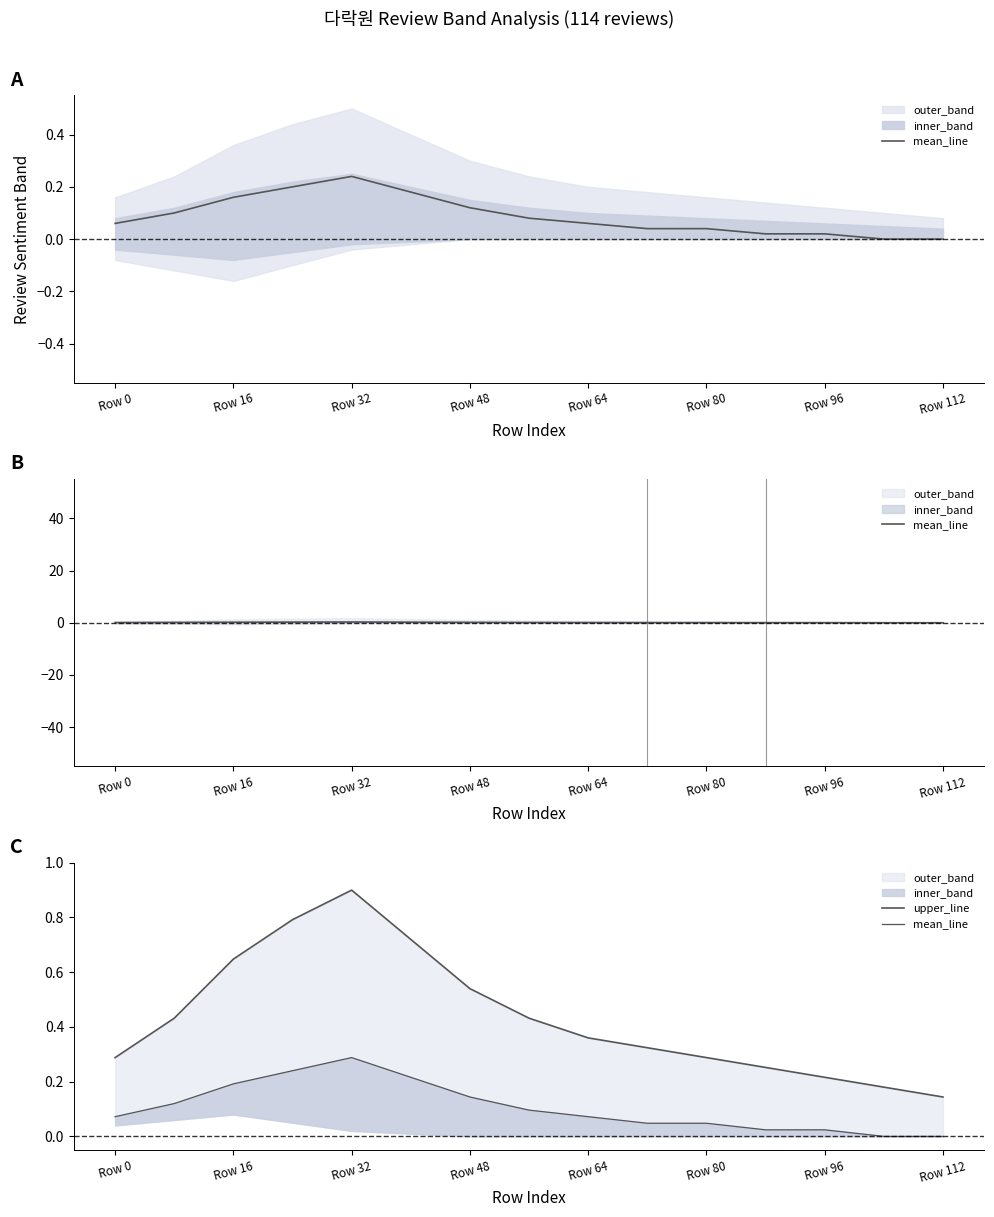

What value does the upper_line series have at Row 112?

0.1